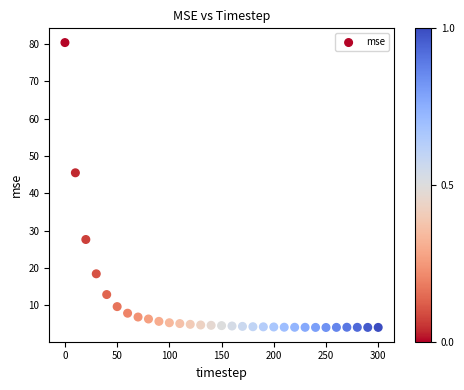

What Y value in the scatter plot is closest to 42?

45.5